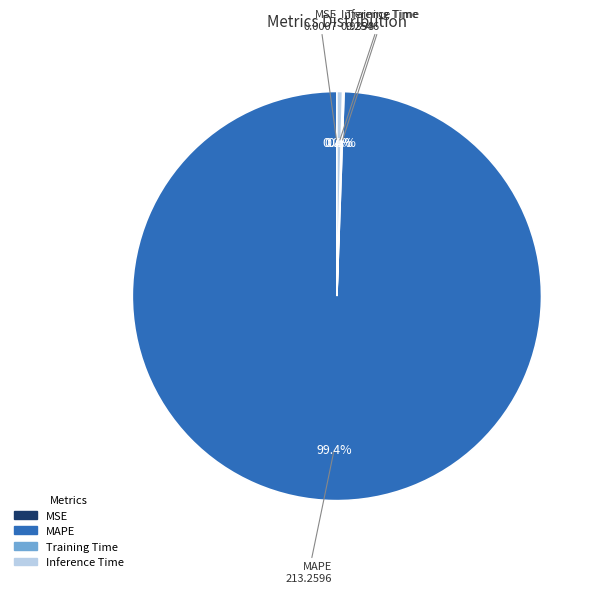

Do Inference Time and MAPE together represent more than half of the pie?

Yes